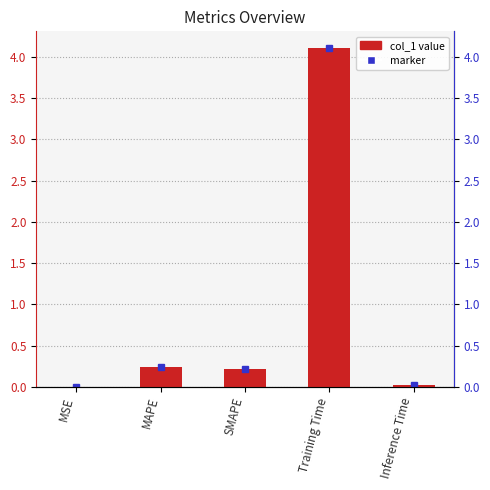

List the labels in order of value, largest first.

Training Time, MAPE, SMAPE, Inference Time, MSE